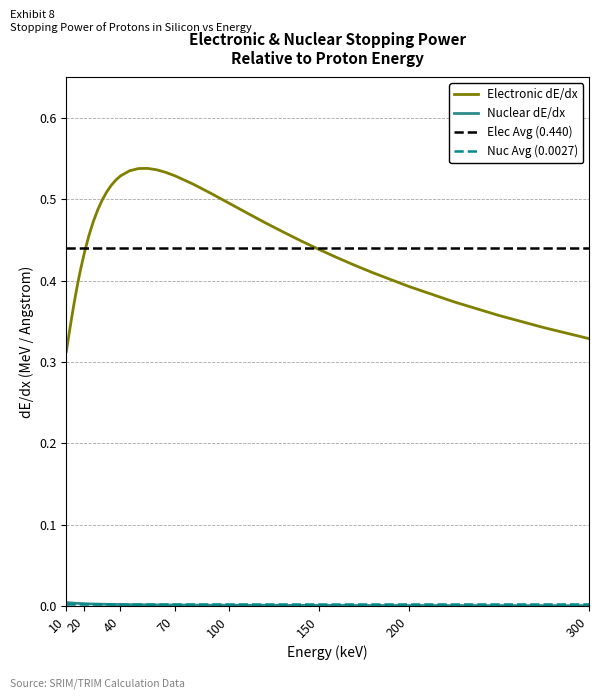

The h_de_dx_nuc series shows 0.0 at 22.5. True or false?

False